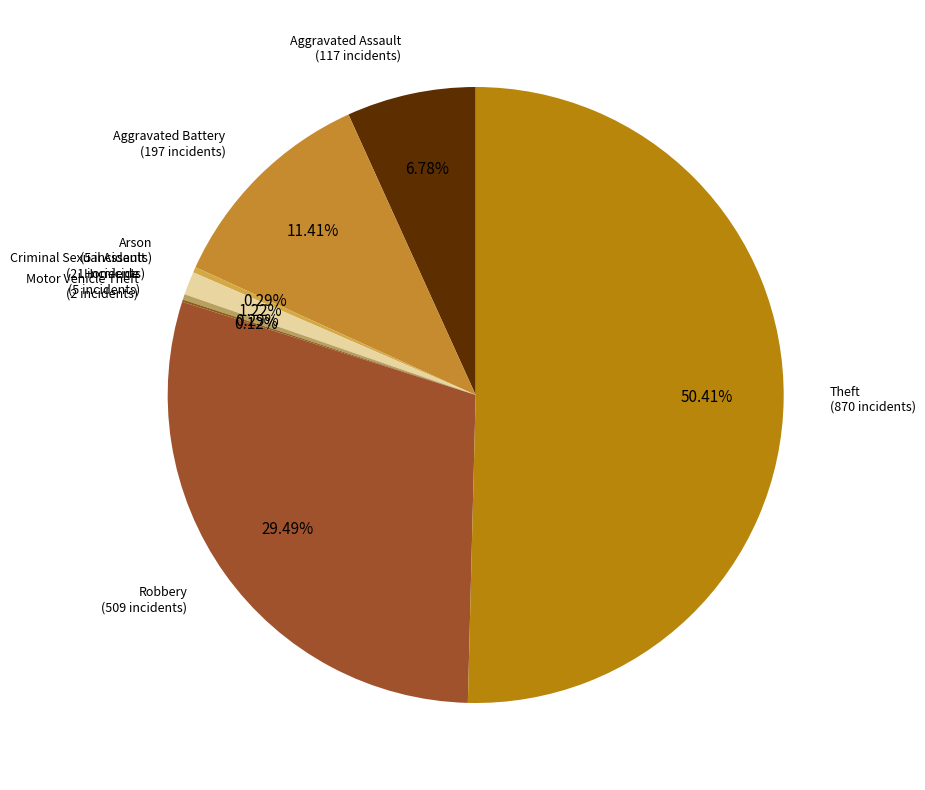

Which slice represents more than half of the pie?

Theft